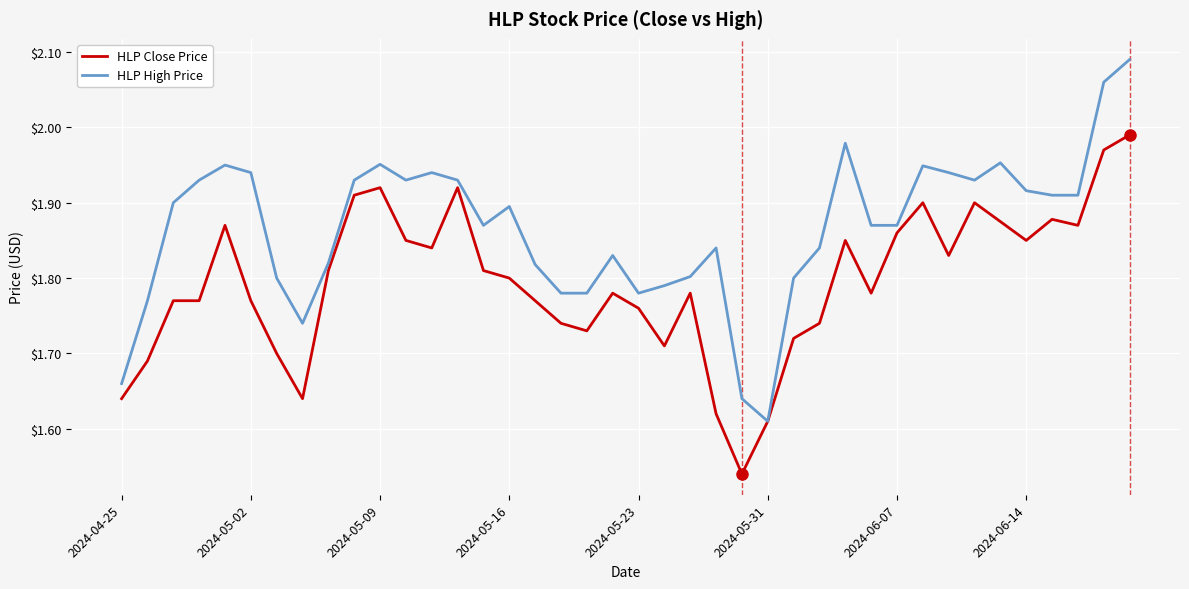

Which series has the widest spread of values?

HLP High Price